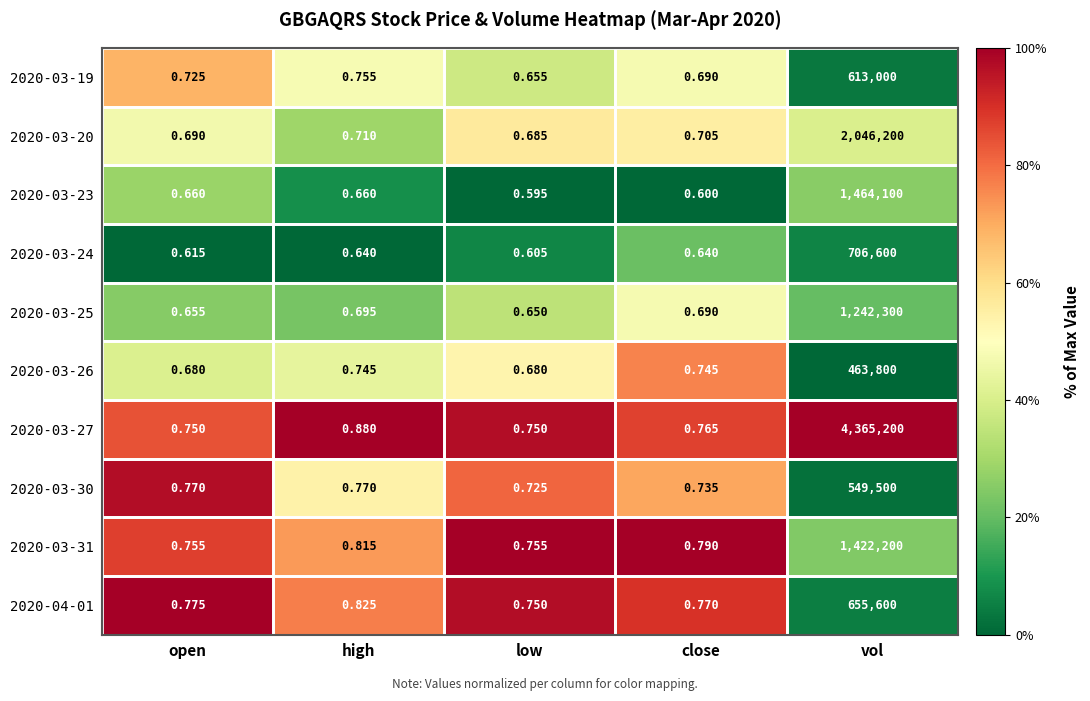

Where is 2020-03-27 nearest to the value 2182600?

high